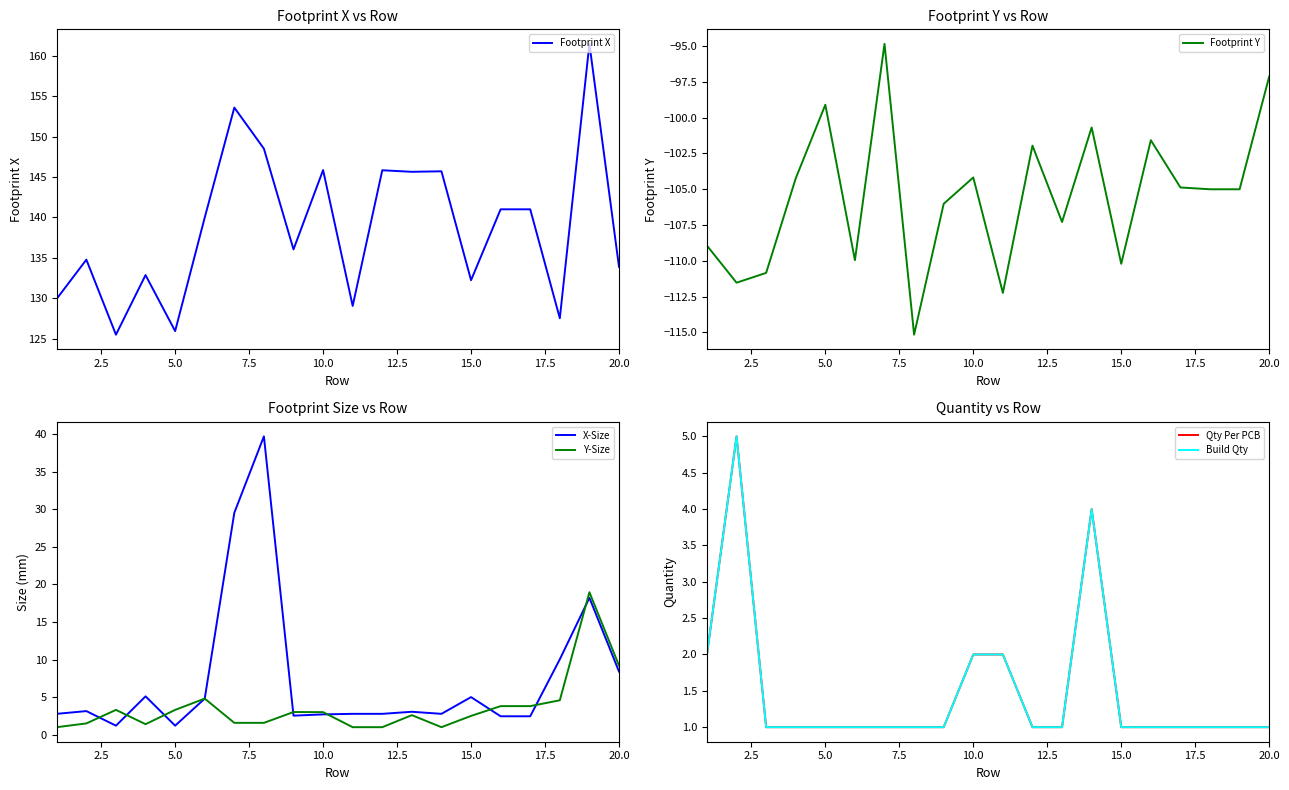

The value of Y-Size at 10.0 is 3.0. True or false?

True